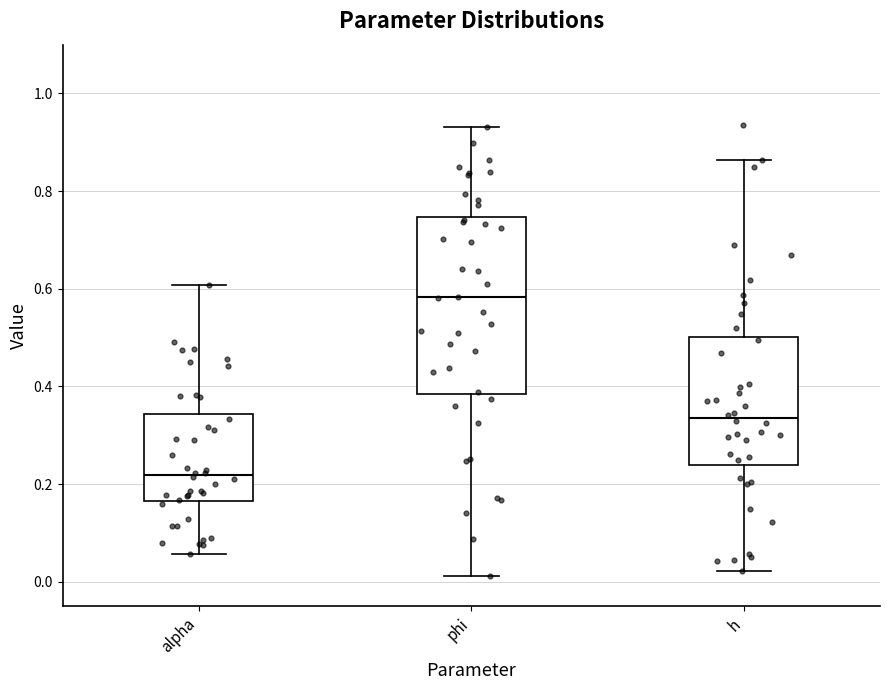

Which box has the highest median line?

phi